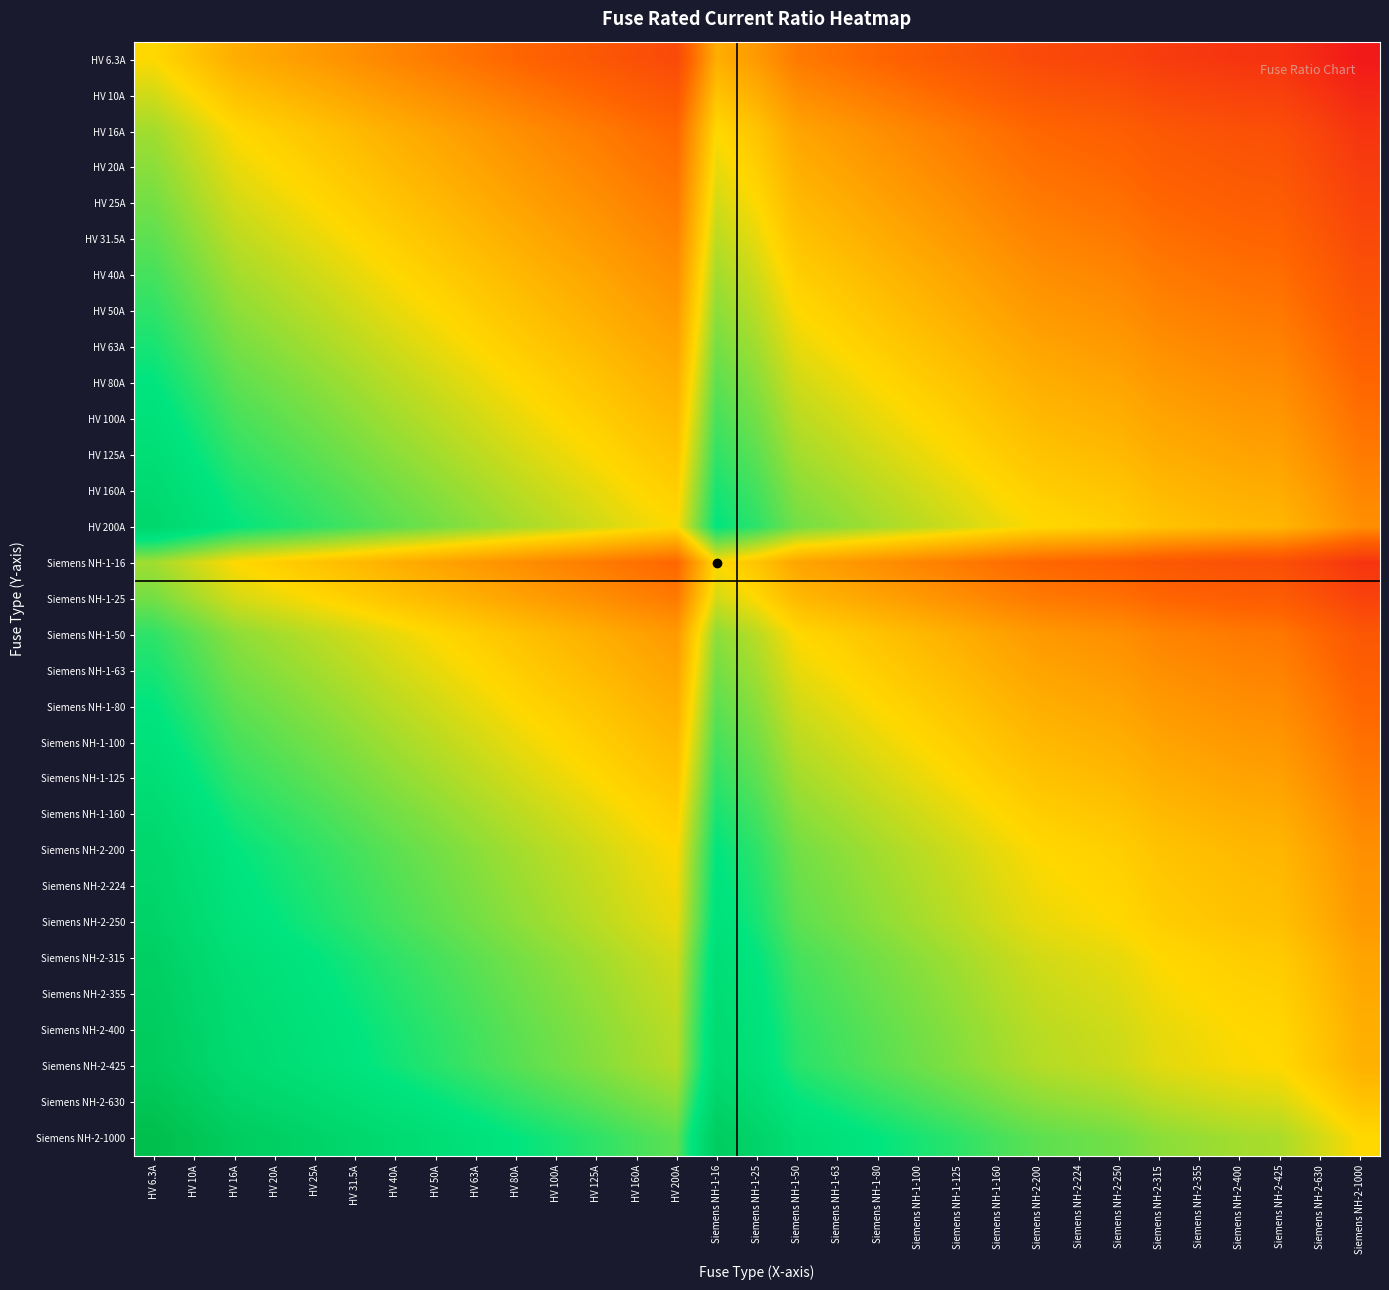

Reading right to left, what are all the values shown in this chart?

HV 6.3A: Siemens NH-2-1000=-7.3	Siemens NH-2-630=-6.6	Siemens NH-2-425=-6.1	Siemens NH-2-400=-6.0	Siemens NH-2-355=-5.8	Siemens NH-2-315=-5.6	Siemens NH-2-250=-5.3	Siemens NH-2-224=-5.2	Siemens NH-2-200=-5.0	Siemens NH-1-160=-4.7	Siemens NH-1-125=-4.3	Siemens NH-1-100=-4.0	Siemens NH-1-80=-3.7	Siemens NH-1-63=-3.3	Siemens NH-1-50=-3.0	Siemens NH-1-25=-2.0	Siemens NH-1-16=-1.3	HV 200A=-5.0	HV 160A=-4.7	HV 125A=-4.3	HV 100A=-4.0	HV 80A=-3.7	HV 63A=-3.3	HV 50A=-3.0	HV 40A=-2.7	HV 31.5A=-2.3	HV 25A=-2.0	HV 20A=-1.7	HV 16A=-1.3	HV 10A=-0.7	HV 6.3A=0.0
HV 10A: Siemens NH-2-1000=-6.6	Siemens NH-2-630=-6.0	Siemens NH-2-425=-5.4	Siemens NH-2-400=-5.3	Siemens NH-2-355=-5.1	Siemens NH-2-315=-5.0	Siemens NH-2-250=-4.6	Siemens NH-2-224=-4.5	Siemens NH-2-200=-4.3	Siemens NH-1-160=-4.0	Siemens NH-1-125=-3.6	Siemens NH-1-100=-3.3	Siemens NH-1-80=-3.0	Siemens NH-1-63=-2.7	Siemens NH-1-50=-2.3	Siemens NH-1-25=-1.3	Siemens NH-1-16=-0.7	HV 200A=-4.3	HV 160A=-4.0	HV 125A=-3.6	HV 100A=-3.3	HV 80A=-3.0	HV 63A=-2.7	HV 50A=-2.3	HV 40A=-2.0	HV 31.5A=-1.7	HV 25A=-1.3	HV 20A=-1.0	HV 16A=-0.7	HV 10A=0.0	HV 6.3A=0.7
HV 16A: Siemens NH-2-1000=-6.0	Siemens NH-2-630=-5.3	Siemens NH-2-425=-4.7	Siemens NH-2-400=-4.6	Siemens NH-2-355=-4.5	Siemens NH-2-315=-4.3	Siemens NH-2-250=-4.0	Siemens NH-2-224=-3.8	Siemens NH-2-200=-3.6	Siemens NH-1-160=-3.3	Siemens NH-1-125=-3.0	Siemens NH-1-100=-2.6	Siemens NH-1-80=-2.3	Siemens NH-1-63=-2.0	Siemens NH-1-50=-1.6	Siemens NH-1-25=-0.6	Siemens NH-1-16=0.0	HV 200A=-3.6	HV 160A=-3.3	HV 125A=-3.0	HV 100A=-2.6	HV 80A=-2.3	HV 63A=-2.0	HV 50A=-1.6	HV 40A=-1.3	HV 31.5A=-1.0	HV 25A=-0.6	HV 20A=-0.3	HV 16A=0.0	HV 10A=0.7	HV 6.3A=1.3
HV 20A: Siemens NH-2-1000=-5.6	Siemens NH-2-630=-5.0	Siemens NH-2-425=-4.4	Siemens NH-2-400=-4.3	Siemens NH-2-355=-4.1	Siemens NH-2-315=-4.0	Siemens NH-2-250=-3.6	Siemens NH-2-224=-3.5	Siemens NH-2-200=-3.3	Siemens NH-1-160=-3.0	Siemens NH-1-125=-2.6	Siemens NH-1-100=-2.3	Siemens NH-1-80=-2.0	Siemens NH-1-63=-1.7	Siemens NH-1-50=-1.3	Siemens NH-1-25=-0.3	Siemens NH-1-16=0.3	HV 200A=-3.3	HV 160A=-3.0	HV 125A=-2.6	HV 100A=-2.3	HV 80A=-2.0	HV 63A=-1.7	HV 50A=-1.3	HV 40A=-1.0	HV 31.5A=-0.7	HV 25A=-0.3	HV 20A=0.0	HV 16A=0.3	HV 10A=1.0	HV 6.3A=1.7
HV 25A: Siemens NH-2-1000=-5.3	Siemens NH-2-630=-4.7	Siemens NH-2-425=-4.1	Siemens NH-2-400=-4.0	Siemens NH-2-355=-3.8	Siemens NH-2-315=-3.7	Siemens NH-2-250=-3.3	Siemens NH-2-224=-3.2	Siemens NH-2-200=-3.0	Siemens NH-1-160=-2.7	Siemens NH-1-125=-2.3	Siemens NH-1-100=-2.0	Siemens NH-1-80=-1.7	Siemens NH-1-63=-1.3	Siemens NH-1-50=-1.0	Siemens NH-1-25=0.0	Siemens NH-1-16=0.6	HV 200A=-3.0	HV 160A=-2.7	HV 125A=-2.3	HV 100A=-2.0	HV 80A=-1.7	HV 63A=-1.3	HV 50A=-1.0	HV 40A=-0.7	HV 31.5A=-0.3	HV 25A=0.0	HV 20A=0.3	HV 16A=0.6	HV 10A=1.3	HV 6.3A=2.0
HV 31.5A: Siemens NH-2-1000=-5.0	Siemens NH-2-630=-4.3	Siemens NH-2-425=-3.8	Siemens NH-2-400=-3.7	Siemens NH-2-355=-3.5	Siemens NH-2-315=-3.3	Siemens NH-2-250=-3.0	Siemens NH-2-224=-2.8	Siemens NH-2-200=-2.7	Siemens NH-1-160=-2.3	Siemens NH-1-125=-2.0	Siemens NH-1-100=-1.7	Siemens NH-1-80=-1.3	Siemens NH-1-63=-1.0	Siemens NH-1-50=-0.7	Siemens NH-1-25=0.3	Siemens NH-1-16=1.0	HV 200A=-2.7	HV 160A=-2.3	HV 125A=-2.0	HV 100A=-1.7	HV 80A=-1.3	HV 63A=-1.0	HV 50A=-0.7	HV 40A=-0.3	HV 31.5A=0.0	HV 25A=0.3	HV 20A=0.7	HV 16A=1.0	HV 10A=1.7	HV 6.3A=2.3
HV 40A: Siemens NH-2-1000=-4.6	Siemens NH-2-630=-4.0	Siemens NH-2-425=-3.4	Siemens NH-2-400=-3.3	Siemens NH-2-355=-3.1	Siemens NH-2-315=-3.0	Siemens NH-2-250=-2.6	Siemens NH-2-224=-2.5	Siemens NH-2-200=-2.3	Siemens NH-1-160=-2.0	Siemens NH-1-125=-1.6	Siemens NH-1-100=-1.3	Siemens NH-1-80=-1.0	Siemens NH-1-63=-0.7	Siemens NH-1-50=-0.3	Siemens NH-1-25=0.7	Siemens NH-1-16=1.3	HV 200A=-2.3	HV 160A=-2.0	HV 125A=-1.6	HV 100A=-1.3	HV 80A=-1.0	HV 63A=-0.7	HV 50A=-0.3	HV 40A=0.0	HV 31.5A=0.3	HV 25A=0.7	HV 20A=1.0	HV 16A=1.3	HV 10A=2.0	HV 6.3A=2.7
HV 50A: Siemens NH-2-1000=-4.3	Siemens NH-2-630=-3.7	Siemens NH-2-425=-3.1	Siemens NH-2-400=-3.0	Siemens NH-2-355=-2.8	Siemens NH-2-315=-2.7	Siemens NH-2-250=-2.3	Siemens NH-2-224=-2.2	Siemens NH-2-200=-2.0	Siemens NH-1-160=-1.7	Siemens NH-1-125=-1.3	Siemens NH-1-100=-1.0	Siemens NH-1-80=-0.7	Siemens NH-1-63=-0.3	Siemens NH-1-50=0.0	Siemens NH-1-25=1.0	Siemens NH-1-16=1.6	HV 200A=-2.0	HV 160A=-1.7	HV 125A=-1.3	HV 100A=-1.0	HV 80A=-0.7	HV 63A=-0.3	HV 50A=0.0	HV 40A=0.3	HV 31.5A=0.7	HV 25A=1.0	HV 20A=1.3	HV 16A=1.6	HV 10A=2.3	HV 6.3A=3.0
HV 63A: Siemens NH-2-1000=-4.0	Siemens NH-2-630=-3.3	Siemens NH-2-425=-2.8	Siemens NH-2-400=-2.7	Siemens NH-2-355=-2.5	Siemens NH-2-315=-2.3	Siemens NH-2-250=-2.0	Siemens NH-2-224=-1.8	Siemens NH-2-200=-1.7	Siemens NH-1-160=-1.3	Siemens NH-1-125=-1.0	Siemens NH-1-100=-0.7	Siemens NH-1-80=-0.3	Siemens NH-1-63=0.0	Siemens NH-1-50=0.3	Siemens NH-1-25=1.3	Siemens NH-1-16=2.0	HV 200A=-1.7	HV 160A=-1.3	HV 125A=-1.0	HV 100A=-0.7	HV 80A=-0.3	HV 63A=0.0	HV 50A=0.3	HV 40A=0.7	HV 31.5A=1.0	HV 25A=1.3	HV 20A=1.7	HV 16A=2.0	HV 10A=2.7	HV 6.3A=3.3
HV 80A: Siemens NH-2-1000=-3.6	Siemens NH-2-630=-3.0	Siemens NH-2-425=-2.4	Siemens NH-2-400=-2.3	Siemens NH-2-355=-2.1	Siemens NH-2-315=-2.0	Siemens NH-2-250=-1.6	Siemens NH-2-224=-1.5	Siemens NH-2-200=-1.3	Siemens NH-1-160=-1.0	Siemens NH-1-125=-0.6	Siemens NH-1-100=-0.3	Siemens NH-1-80=0.0	Siemens NH-1-63=0.3	Siemens NH-1-50=0.7	Siemens NH-1-25=1.7	Siemens NH-1-16=2.3	HV 200A=-1.3	HV 160A=-1.0	HV 125A=-0.6	HV 100A=-0.3	HV 80A=0.0	HV 63A=0.3	HV 50A=0.7	HV 40A=1.0	HV 31.5A=1.3	HV 25A=1.7	HV 20A=2.0	HV 16A=2.3	HV 10A=3.0	HV 6.3A=3.7
HV 100A: Siemens NH-2-1000=-3.3	Siemens NH-2-630=-2.7	Siemens NH-2-425=-2.1	Siemens NH-2-400=-2.0	Siemens NH-2-355=-1.8	Siemens NH-2-315=-1.7	Siemens NH-2-250=-1.3	Siemens NH-2-224=-1.2	Siemens NH-2-200=-1.0	Siemens NH-1-160=-0.7	Siemens NH-1-125=-0.3	Siemens NH-1-100=0.0	Siemens NH-1-80=0.3	Siemens NH-1-63=0.7	Siemens NH-1-50=1.0	Siemens NH-1-25=2.0	Siemens NH-1-16=2.6	HV 200A=-1.0	HV 160A=-0.7	HV 125A=-0.3	HV 100A=0.0	HV 80A=0.3	HV 63A=0.7	HV 50A=1.0	HV 40A=1.3	HV 31.5A=1.7	HV 25A=2.0	HV 20A=2.3	HV 16A=2.6	HV 10A=3.3	HV 6.3A=4.0
HV 125A: Siemens NH-2-1000=-3.0	Siemens NH-2-630=-2.3	Siemens NH-2-425=-1.8	Siemens NH-2-400=-1.7	Siemens NH-2-355=-1.5	Siemens NH-2-315=-1.3	Siemens NH-2-250=-1.0	Siemens NH-2-224=-0.8	Siemens NH-2-200=-0.7	Siemens NH-1-160=-0.4	Siemens NH-1-125=0.0	Siemens NH-1-100=0.3	Siemens NH-1-80=0.6	Siemens NH-1-63=1.0	Siemens NH-1-50=1.3	Siemens NH-1-25=2.3	Siemens NH-1-16=3.0	HV 200A=-0.7	HV 160A=-0.4	HV 125A=0.0	HV 100A=0.3	HV 80A=0.6	HV 63A=1.0	HV 50A=1.3	HV 40A=1.6	HV 31.5A=2.0	HV 25A=2.3	HV 20A=2.6	HV 16A=3.0	HV 10A=3.6	HV 6.3A=4.3
HV 160A: Siemens NH-2-1000=-2.6	Siemens NH-2-630=-2.0	Siemens NH-2-425=-1.4	Siemens NH-2-400=-1.3	Siemens NH-2-355=-1.1	Siemens NH-2-315=-1.0	Siemens NH-2-250=-0.6	Siemens NH-2-224=-0.5	Siemens NH-2-200=-0.3	Siemens NH-1-160=0.0	Siemens NH-1-125=0.4	Siemens NH-1-100=0.7	Siemens NH-1-80=1.0	Siemens NH-1-63=1.3	Siemens NH-1-50=1.7	Siemens NH-1-25=2.7	Siemens NH-1-16=3.3	HV 200A=-0.3	HV 160A=0.0	HV 125A=0.4	HV 100A=0.7	HV 80A=1.0	HV 63A=1.3	HV 50A=1.7	HV 40A=2.0	HV 31.5A=2.3	HV 25A=2.7	HV 20A=3.0	HV 16A=3.3	HV 10A=4.0	HV 6.3A=4.7
HV 200A: Siemens NH-2-1000=-2.3	Siemens NH-2-630=-1.7	Siemens NH-2-425=-1.1	Siemens NH-2-400=-1.0	Siemens NH-2-355=-0.8	Siemens NH-2-315=-0.7	Siemens NH-2-250=-0.3	Siemens NH-2-224=-0.2	Siemens NH-2-200=0.0	Siemens NH-1-160=0.3	Siemens NH-1-125=0.7	Siemens NH-1-100=1.0	Siemens NH-1-80=1.3	Siemens NH-1-63=1.7	Siemens NH-1-50=2.0	Siemens NH-1-25=3.0	Siemens NH-1-16=3.6	HV 200A=0.0	HV 160A=0.3	HV 125A=0.7	HV 100A=1.0	HV 80A=1.3	HV 63A=1.7	HV 50A=2.0	HV 40A=2.3	HV 31.5A=2.7	HV 25A=3.0	HV 20A=3.3	HV 16A=3.6	HV 10A=4.3	HV 6.3A=5.0
Siemens NH-1-16: Siemens NH-2-1000=-6.0	Siemens NH-2-630=-5.3	Siemens NH-2-425=-4.7	Siemens NH-2-400=-4.6	Siemens NH-2-355=-4.5	Siemens NH-2-315=-4.3	Siemens NH-2-250=-4.0	Siemens NH-2-224=-3.8	Siemens NH-2-200=-3.6	Siemens NH-1-160=-3.3	Siemens NH-1-125=-3.0	Siemens NH-1-100=-2.6	Siemens NH-1-80=-2.3	Siemens NH-1-63=-2.0	Siemens NH-1-50=-1.6	Siemens NH-1-25=-0.6	Siemens NH-1-16=0.0	HV 200A=-3.6	HV 160A=-3.3	HV 125A=-3.0	HV 100A=-2.6	HV 80A=-2.3	HV 63A=-2.0	HV 50A=-1.6	HV 40A=-1.3	HV 31.5A=-1.0	HV 25A=-0.6	HV 20A=-0.3	HV 16A=0.0	HV 10A=0.7	HV 6.3A=1.3
Siemens NH-1-25: Siemens NH-2-1000=-5.3	Siemens NH-2-630=-4.7	Siemens NH-2-425=-4.1	Siemens NH-2-400=-4.0	Siemens NH-2-355=-3.8	Siemens NH-2-315=-3.7	Siemens NH-2-250=-3.3	Siemens NH-2-224=-3.2	Siemens NH-2-200=-3.0	Siemens NH-1-160=-2.7	Siemens NH-1-125=-2.3	Siemens NH-1-100=-2.0	Siemens NH-1-80=-1.7	Siemens NH-1-63=-1.3	Siemens NH-1-50=-1.0	Siemens NH-1-25=0.0	Siemens NH-1-16=0.6	HV 200A=-3.0	HV 160A=-2.7	HV 125A=-2.3	HV 100A=-2.0	HV 80A=-1.7	HV 63A=-1.3	HV 50A=-1.0	HV 40A=-0.7	HV 31.5A=-0.3	HV 25A=0.0	HV 20A=0.3	HV 16A=0.6	HV 10A=1.3	HV 6.3A=2.0
Siemens NH-1-50: Siemens NH-2-1000=-4.3	Siemens NH-2-630=-3.7	Siemens NH-2-425=-3.1	Siemens NH-2-400=-3.0	Siemens NH-2-355=-2.8	Siemens NH-2-315=-2.7	Siemens NH-2-250=-2.3	Siemens NH-2-224=-2.2	Siemens NH-2-200=-2.0	Siemens NH-1-160=-1.7	Siemens NH-1-125=-1.3	Siemens NH-1-100=-1.0	Siemens NH-1-80=-0.7	Siemens NH-1-63=-0.3	Siemens NH-1-50=0.0	Siemens NH-1-25=1.0	Siemens NH-1-16=1.6	HV 200A=-2.0	HV 160A=-1.7	HV 125A=-1.3	HV 100A=-1.0	HV 80A=-0.7	HV 63A=-0.3	HV 50A=0.0	HV 40A=0.3	HV 31.5A=0.7	HV 25A=1.0	HV 20A=1.3	HV 16A=1.6	HV 10A=2.3	HV 6.3A=3.0
Siemens NH-1-63: Siemens NH-2-1000=-4.0	Siemens NH-2-630=-3.3	Siemens NH-2-425=-2.8	Siemens NH-2-400=-2.7	Siemens NH-2-355=-2.5	Siemens NH-2-315=-2.3	Siemens NH-2-250=-2.0	Siemens NH-2-224=-1.8	Siemens NH-2-200=-1.7	Siemens NH-1-160=-1.3	Siemens NH-1-125=-1.0	Siemens NH-1-100=-0.7	Siemens NH-1-80=-0.3	Siemens NH-1-63=0.0	Siemens NH-1-50=0.3	Siemens NH-1-25=1.3	Siemens NH-1-16=2.0	HV 200A=-1.7	HV 160A=-1.3	HV 125A=-1.0	HV 100A=-0.7	HV 80A=-0.3	HV 63A=0.0	HV 50A=0.3	HV 40A=0.7	HV 31.5A=1.0	HV 25A=1.3	HV 20A=1.7	HV 16A=2.0	HV 10A=2.7	HV 6.3A=3.3
Siemens NH-1-80: Siemens NH-2-1000=-3.6	Siemens NH-2-630=-3.0	Siemens NH-2-425=-2.4	Siemens NH-2-400=-2.3	Siemens NH-2-355=-2.1	Siemens NH-2-315=-2.0	Siemens NH-2-250=-1.6	Siemens NH-2-224=-1.5	Siemens NH-2-200=-1.3	Siemens NH-1-160=-1.0	Siemens NH-1-125=-0.6	Siemens NH-1-100=-0.3	Siemens NH-1-80=0.0	Siemens NH-1-63=0.3	Siemens NH-1-50=0.7	Siemens NH-1-25=1.7	Siemens NH-1-16=2.3	HV 200A=-1.3	HV 160A=-1.0	HV 125A=-0.6	HV 100A=-0.3	HV 80A=0.0	HV 63A=0.3	HV 50A=0.7	HV 40A=1.0	HV 31.5A=1.3	HV 25A=1.7	HV 20A=2.0	HV 16A=2.3	HV 10A=3.0	HV 6.3A=3.7
Siemens NH-1-100: Siemens NH-2-1000=-3.3	Siemens NH-2-630=-2.7	Siemens NH-2-425=-2.1	Siemens NH-2-400=-2.0	Siemens NH-2-355=-1.8	Siemens NH-2-315=-1.7	Siemens NH-2-250=-1.3	Siemens NH-2-224=-1.2	Siemens NH-2-200=-1.0	Siemens NH-1-160=-0.7	Siemens NH-1-125=-0.3	Siemens NH-1-100=0.0	Siemens NH-1-80=0.3	Siemens NH-1-63=0.7	Siemens NH-1-50=1.0	Siemens NH-1-25=2.0	Siemens NH-1-16=2.6	HV 200A=-1.0	HV 160A=-0.7	HV 125A=-0.3	HV 100A=0.0	HV 80A=0.3	HV 63A=0.7	HV 50A=1.0	HV 40A=1.3	HV 31.5A=1.7	HV 25A=2.0	HV 20A=2.3	HV 16A=2.6	HV 10A=3.3	HV 6.3A=4.0
Siemens NH-1-125: Siemens NH-2-1000=-3.0	Siemens NH-2-630=-2.3	Siemens NH-2-425=-1.8	Siemens NH-2-400=-1.7	Siemens NH-2-355=-1.5	Siemens NH-2-315=-1.3	Siemens NH-2-250=-1.0	Siemens NH-2-224=-0.8	Siemens NH-2-200=-0.7	Siemens NH-1-160=-0.4	Siemens NH-1-125=0.0	Siemens NH-1-100=0.3	Siemens NH-1-80=0.6	Siemens NH-1-63=1.0	Siemens NH-1-50=1.3	Siemens NH-1-25=2.3	Siemens NH-1-16=3.0	HV 200A=-0.7	HV 160A=-0.4	HV 125A=0.0	HV 100A=0.3	HV 80A=0.6	HV 63A=1.0	HV 50A=1.3	HV 40A=1.6	HV 31.5A=2.0	HV 25A=2.3	HV 20A=2.6	HV 16A=3.0	HV 10A=3.6	HV 6.3A=4.3
Siemens NH-1-160: Siemens NH-2-1000=-2.6	Siemens NH-2-630=-2.0	Siemens NH-2-425=-1.4	Siemens NH-2-400=-1.3	Siemens NH-2-355=-1.1	Siemens NH-2-315=-1.0	Siemens NH-2-250=-0.6	Siemens NH-2-224=-0.5	Siemens NH-2-200=-0.3	Siemens NH-1-160=0.0	Siemens NH-1-125=0.4	Siemens NH-1-100=0.7	Siemens NH-1-80=1.0	Siemens NH-1-63=1.3	Siemens NH-1-50=1.7	Siemens NH-1-25=2.7	Siemens NH-1-16=3.3	HV 200A=-0.3	HV 160A=0.0	HV 125A=0.4	HV 100A=0.7	HV 80A=1.0	HV 63A=1.3	HV 50A=1.7	HV 40A=2.0	HV 31.5A=2.3	HV 25A=2.7	HV 20A=3.0	HV 16A=3.3	HV 10A=4.0	HV 6.3A=4.7
Siemens NH-2-200: Siemens NH-2-1000=-2.3	Siemens NH-2-630=-1.7	Siemens NH-2-425=-1.1	Siemens NH-2-400=-1.0	Siemens NH-2-355=-0.8	Siemens NH-2-315=-0.7	Siemens NH-2-250=-0.3	Siemens NH-2-224=-0.2	Siemens NH-2-200=0.0	Siemens NH-1-160=0.3	Siemens NH-1-125=0.7	Siemens NH-1-100=1.0	Siemens NH-1-80=1.3	Siemens NH-1-63=1.7	Siemens NH-1-50=2.0	Siemens NH-1-25=3.0	Siemens NH-1-16=3.6	HV 200A=0.0	HV 160A=0.3	HV 125A=0.7	HV 100A=1.0	HV 80A=1.3	HV 63A=1.7	HV 50A=2.0	HV 40A=2.3	HV 31.5A=2.7	HV 25A=3.0	HV 20A=3.3	HV 16A=3.6	HV 10A=4.3	HV 6.3A=5.0
Siemens NH-2-224: Siemens NH-2-1000=-2.2	Siemens NH-2-630=-1.5	Siemens NH-2-425=-0.9	Siemens NH-2-400=-0.8	Siemens NH-2-355=-0.7	Siemens NH-2-315=-0.5	Siemens NH-2-250=-0.2	Siemens NH-2-224=0.0	Siemens NH-2-200=0.2	Siemens NH-1-160=0.5	Siemens NH-1-125=0.8	Siemens NH-1-100=1.2	Siemens NH-1-80=1.5	Siemens NH-1-63=1.8	Siemens NH-1-50=2.2	Siemens NH-1-25=3.2	Siemens NH-1-16=3.8	HV 200A=0.2	HV 160A=0.5	HV 125A=0.8	HV 100A=1.2	HV 80A=1.5	HV 63A=1.8	HV 50A=2.2	HV 40A=2.5	HV 31.5A=2.8	HV 25A=3.2	HV 20A=3.5	HV 16A=3.8	HV 10A=4.5	HV 6.3A=5.2
Siemens NH-2-250: Siemens NH-2-1000=-2.0	Siemens NH-2-630=-1.3	Siemens NH-2-425=-0.8	Siemens NH-2-400=-0.7	Siemens NH-2-355=-0.5	Siemens NH-2-315=-0.3	Siemens NH-2-250=0.0	Siemens NH-2-224=0.2	Siemens NH-2-200=0.3	Siemens NH-1-160=0.6	Siemens NH-1-125=1.0	Siemens NH-1-100=1.3	Siemens NH-1-80=1.6	Siemens NH-1-63=2.0	Siemens NH-1-50=2.3	Siemens NH-1-25=3.3	Siemens NH-1-16=4.0	HV 200A=0.3	HV 160A=0.6	HV 125A=1.0	HV 100A=1.3	HV 80A=1.6	HV 63A=2.0	HV 50A=2.3	HV 40A=2.6	HV 31.5A=3.0	HV 25A=3.3	HV 20A=3.6	HV 16A=4.0	HV 10A=4.6	HV 6.3A=5.3
Siemens NH-2-315: Siemens NH-2-1000=-1.7	Siemens NH-2-630=-1.0	Siemens NH-2-425=-0.4	Siemens NH-2-400=-0.3	Siemens NH-2-355=-0.2	Siemens NH-2-315=0.0	Siemens NH-2-250=0.3	Siemens NH-2-224=0.5	Siemens NH-2-200=0.7	Siemens NH-1-160=1.0	Siemens NH-1-125=1.3	Siemens NH-1-100=1.7	Siemens NH-1-80=2.0	Siemens NH-1-63=2.3	Siemens NH-1-50=2.7	Siemens NH-1-25=3.7	Siemens NH-1-16=4.3	HV 200A=0.7	HV 160A=1.0	HV 125A=1.3	HV 100A=1.7	HV 80A=2.0	HV 63A=2.3	HV 50A=2.7	HV 40A=3.0	HV 31.5A=3.3	HV 25A=3.7	HV 20A=4.0	HV 16A=4.3	HV 10A=5.0	HV 6.3A=5.6
Siemens NH-2-355: Siemens NH-2-1000=-1.5	Siemens NH-2-630=-0.8	Siemens NH-2-425=-0.3	Siemens NH-2-400=-0.2	Siemens NH-2-355=0.0	Siemens NH-2-315=0.2	Siemens NH-2-250=0.5	Siemens NH-2-224=0.7	Siemens NH-2-200=0.8	Siemens NH-1-160=1.1	Siemens NH-1-125=1.5	Siemens NH-1-100=1.8	Siemens NH-1-80=2.1	Siemens NH-1-63=2.5	Siemens NH-1-50=2.8	Siemens NH-1-25=3.8	Siemens NH-1-16=4.5	HV 200A=0.8	HV 160A=1.1	HV 125A=1.5	HV 100A=1.8	HV 80A=2.1	HV 63A=2.5	HV 50A=2.8	HV 40A=3.1	HV 31.5A=3.5	HV 25A=3.8	HV 20A=4.1	HV 16A=4.5	HV 10A=5.1	HV 6.3A=5.8
Siemens NH-2-400: Siemens NH-2-1000=-1.3	Siemens NH-2-630=-0.7	Siemens NH-2-425=-0.1	Siemens NH-2-400=0.0	Siemens NH-2-355=0.2	Siemens NH-2-315=0.3	Siemens NH-2-250=0.7	Siemens NH-2-224=0.8	Siemens NH-2-200=1.0	Siemens NH-1-160=1.3	Siemens NH-1-125=1.7	Siemens NH-1-100=2.0	Siemens NH-1-80=2.3	Siemens NH-1-63=2.7	Siemens NH-1-50=3.0	Siemens NH-1-25=4.0	Siemens NH-1-16=4.6	HV 200A=1.0	HV 160A=1.3	HV 125A=1.7	HV 100A=2.0	HV 80A=2.3	HV 63A=2.7	HV 50A=3.0	HV 40A=3.3	HV 31.5A=3.7	HV 25A=4.0	HV 20A=4.3	HV 16A=4.6	HV 10A=5.3	HV 6.3A=6.0
Siemens NH-2-425: Siemens NH-2-1000=-1.2	Siemens NH-2-630=-0.6	Siemens NH-2-425=0.0	Siemens NH-2-400=0.1	Siemens NH-2-355=0.3	Siemens NH-2-315=0.4	Siemens NH-2-250=0.8	Siemens NH-2-224=0.9	Siemens NH-2-200=1.1	Siemens NH-1-160=1.4	Siemens NH-1-125=1.8	Siemens NH-1-100=2.1	Siemens NH-1-80=2.4	Siemens NH-1-63=2.8	Siemens NH-1-50=3.1	Siemens NH-1-25=4.1	Siemens NH-1-16=4.7	HV 200A=1.1	HV 160A=1.4	HV 125A=1.8	HV 100A=2.1	HV 80A=2.4	HV 63A=2.8	HV 50A=3.1	HV 40A=3.4	HV 31.5A=3.8	HV 25A=4.1	HV 20A=4.4	HV 16A=4.7	HV 10A=5.4	HV 6.3A=6.1
Siemens NH-2-630: Siemens NH-2-1000=-0.7	Siemens NH-2-630=0.0	Siemens NH-2-425=0.6	Siemens NH-2-400=0.7	Siemens NH-2-355=0.8	Siemens NH-2-315=1.0	Siemens NH-2-250=1.3	Siemens NH-2-224=1.5	Siemens NH-2-200=1.7	Siemens NH-1-160=2.0	Siemens NH-1-125=2.3	Siemens NH-1-100=2.7	Siemens NH-1-80=3.0	Siemens NH-1-63=3.3	Siemens NH-1-50=3.7	Siemens NH-1-25=4.7	Siemens NH-1-16=5.3	HV 200A=1.7	HV 160A=2.0	HV 125A=2.3	HV 100A=2.7	HV 80A=3.0	HV 63A=3.3	HV 50A=3.7	HV 40A=4.0	HV 31.5A=4.3	HV 25A=4.7	HV 20A=5.0	HV 16A=5.3	HV 10A=6.0	HV 6.3A=6.6
Siemens NH-2-1000: Siemens NH-2-1000=0.0	Siemens NH-2-630=0.7	Siemens NH-2-425=1.2	Siemens NH-2-400=1.3	Siemens NH-2-355=1.5	Siemens NH-2-315=1.7	Siemens NH-2-250=2.0	Siemens NH-2-224=2.2	Siemens NH-2-200=2.3	Siemens NH-1-160=2.6	Siemens NH-1-125=3.0	Siemens NH-1-100=3.3	Siemens NH-1-80=3.6	Siemens NH-1-63=4.0	Siemens NH-1-50=4.3	Siemens NH-1-25=5.3	Siemens NH-1-16=6.0	HV 200A=2.3	HV 160A=2.6	HV 125A=3.0	HV 100A=3.3	HV 80A=3.6	HV 63A=4.0	HV 50A=4.3	HV 40A=4.6	HV 31.5A=5.0	HV 25A=5.3	HV 20A=5.6	HV 16A=6.0	HV 10A=6.6	HV 6.3A=7.3